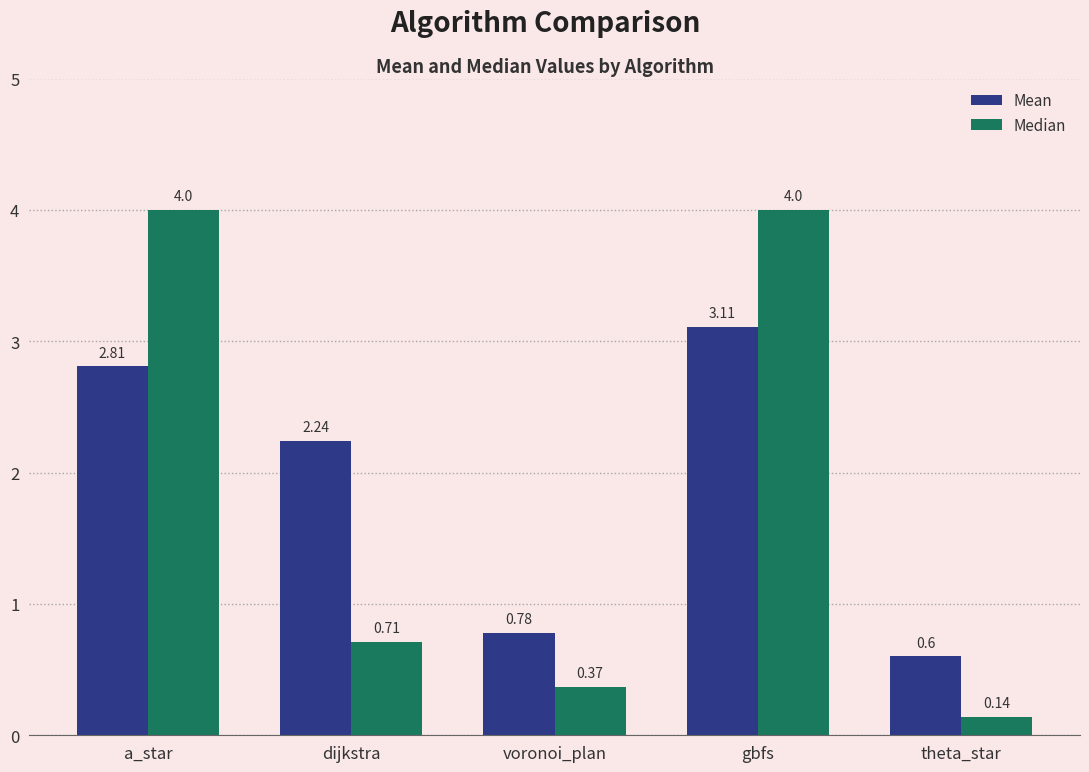

At which category does the chart reach its minimum across all series?

theta_star